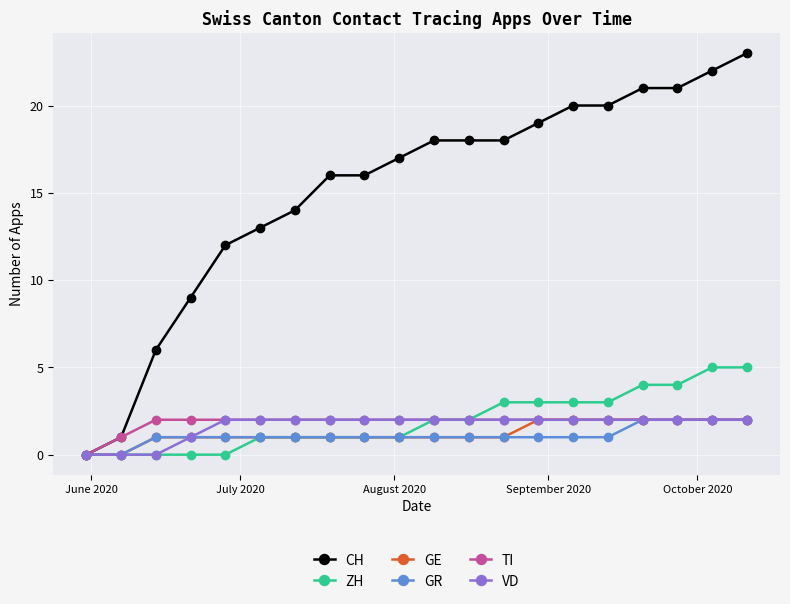

Which series has the widest spread of values?

CH